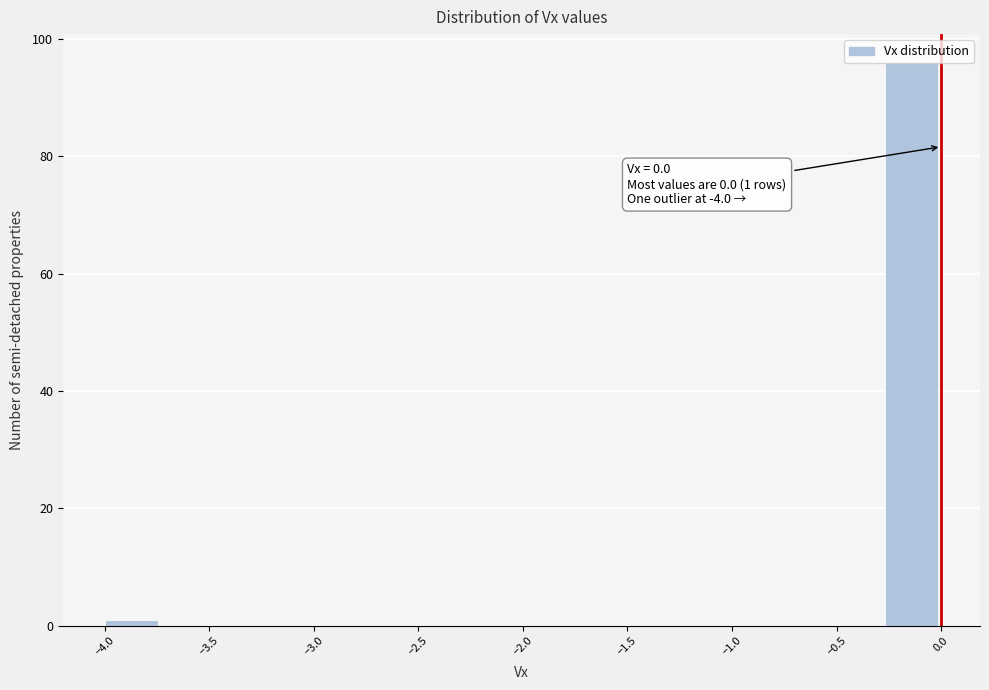

Which range on the x-axis has the tallest bar?

-0.25 to 0.00